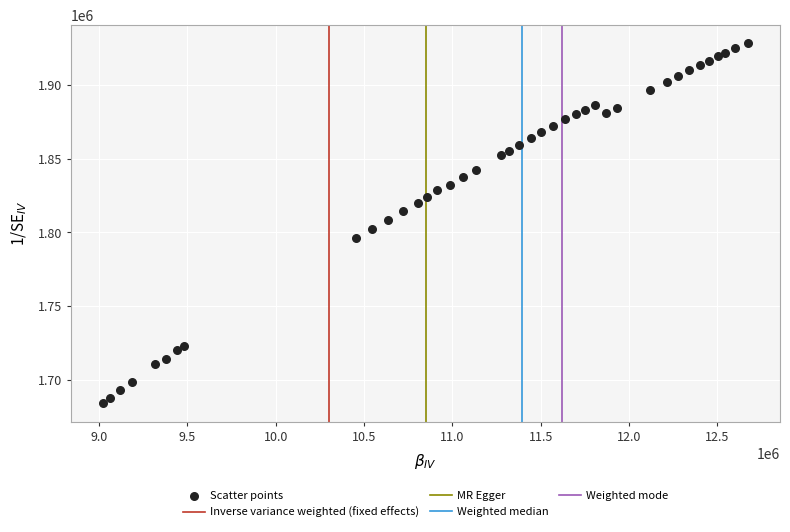

What is the range of X values (max minus min)?

3647388